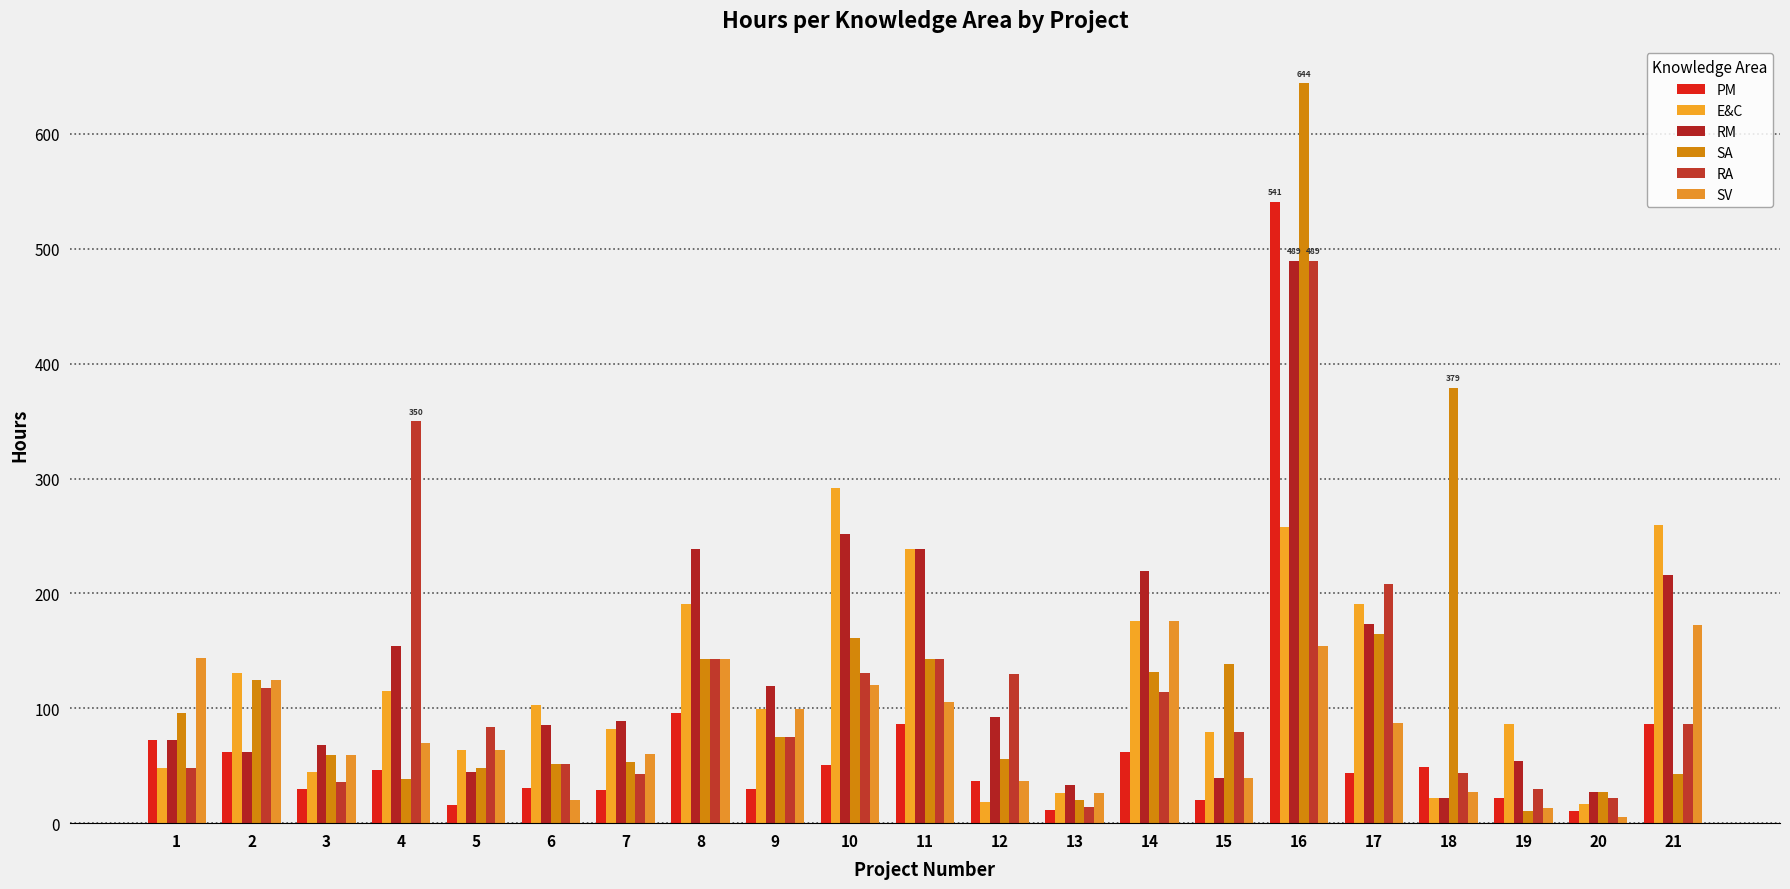

What is the difference between the highest and lowest values at 4?

311.3